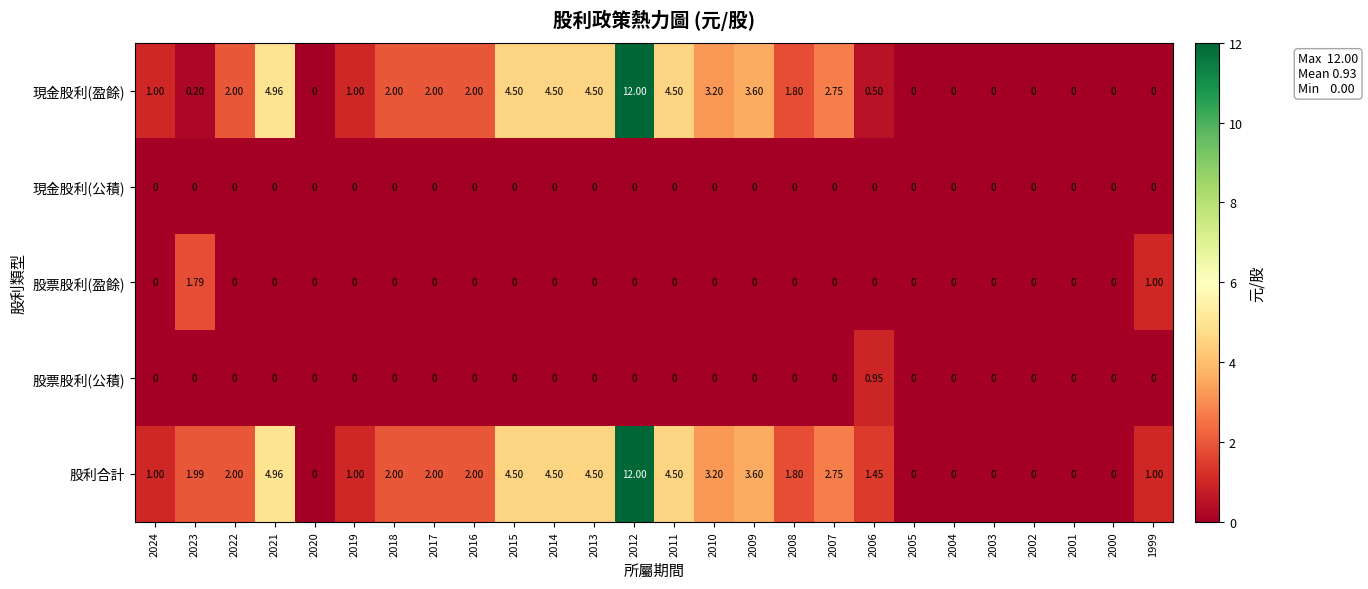

Which series has the largest total across all categories?

股利合計